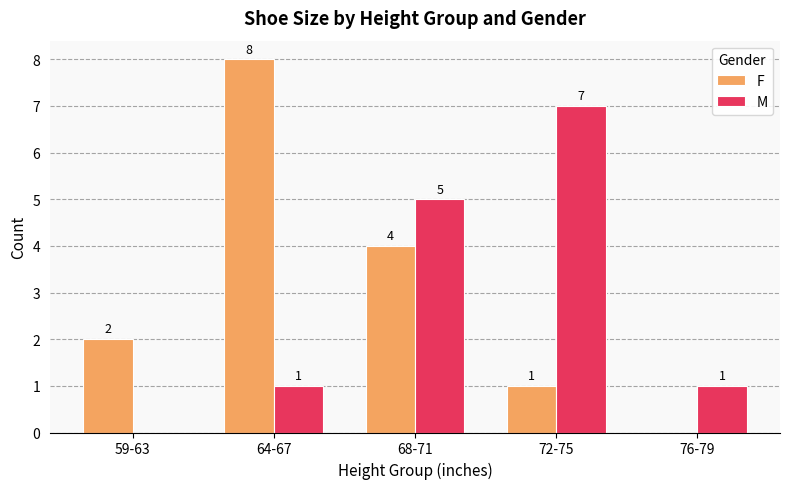

The value of M at 59-63 is -3. True or false?

False